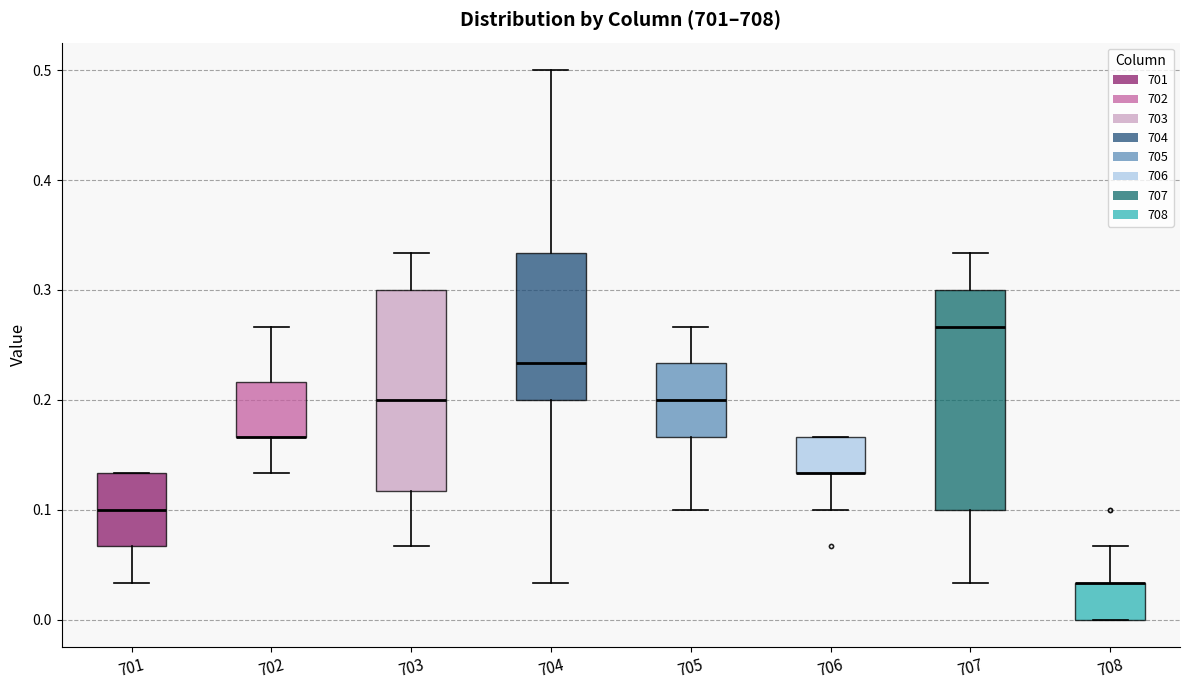

Where is the upper edge of the box at x = 704 on the y-axis? The values are not printed on the chart, so give them approximately, as read against the axis.

0.33